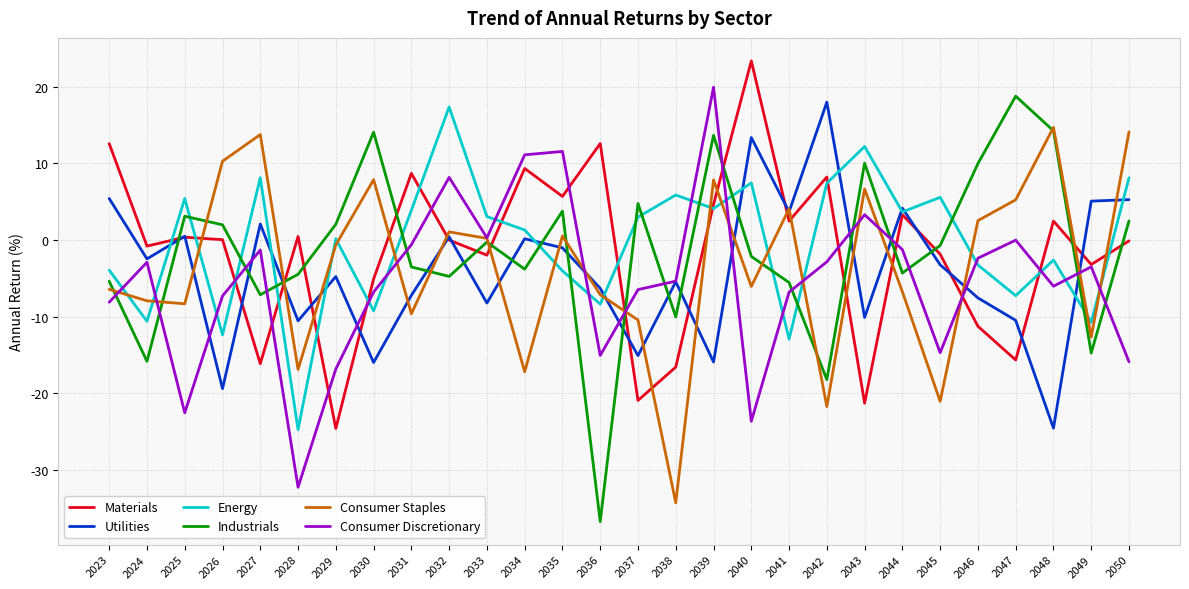

Which series changed the most between 2023 and 2049?

Materials